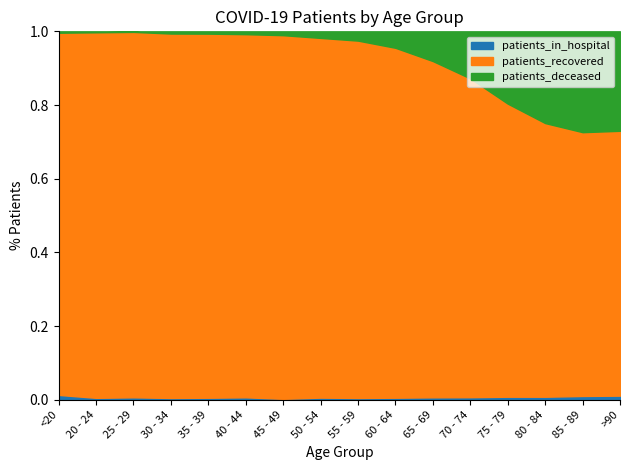

How many lines are shown in the chart?

3